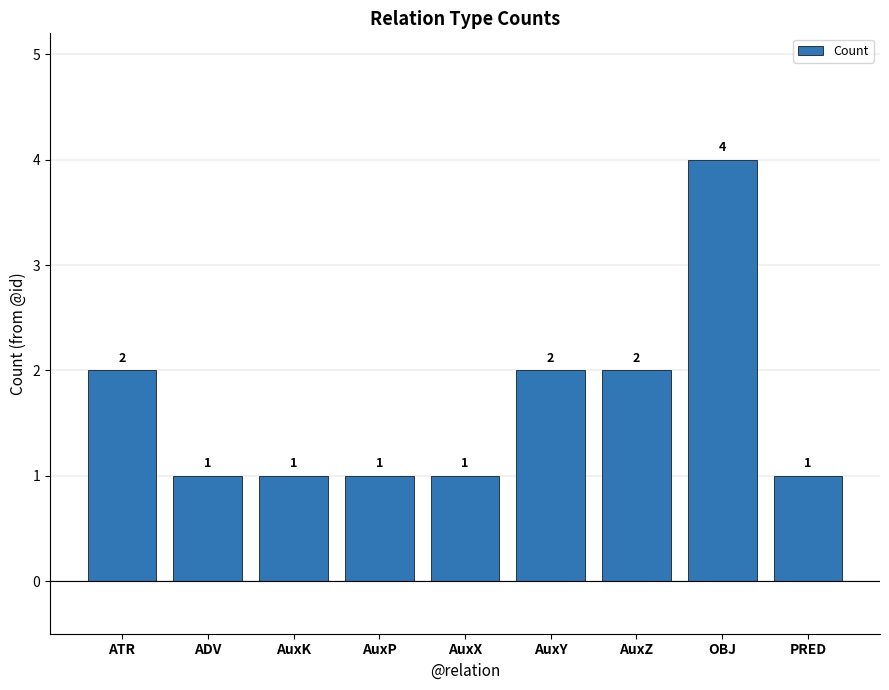

The chart shows a value of 0 at AuxK. True or false?

False